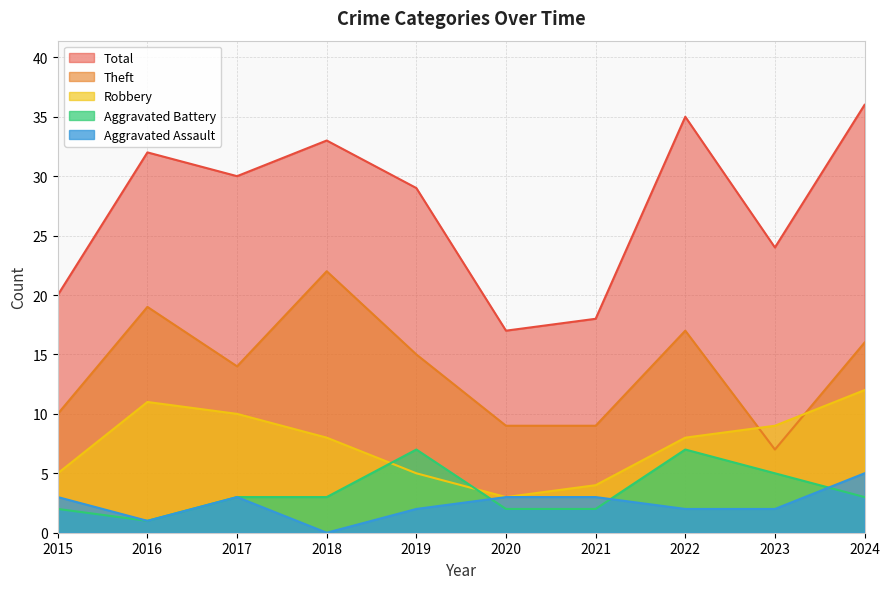

At which category is the sum across all series the highest?

2024